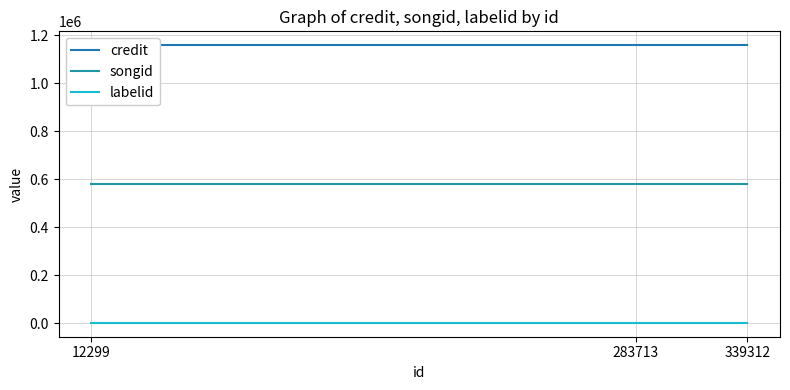

At which category is the sum across all series the highest?

12299